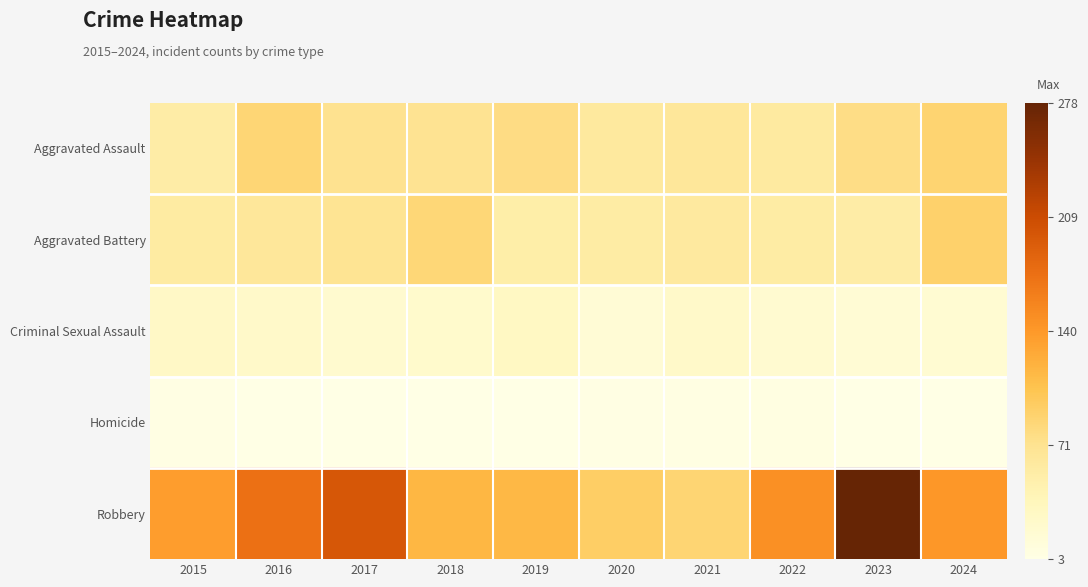

Which has a higher value, 2022 or 2020?

2020